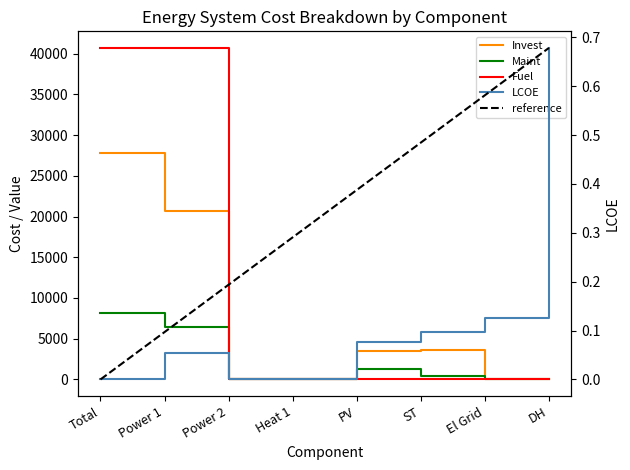

What is the spread (max minus min) of values at Power 1?

40695.9